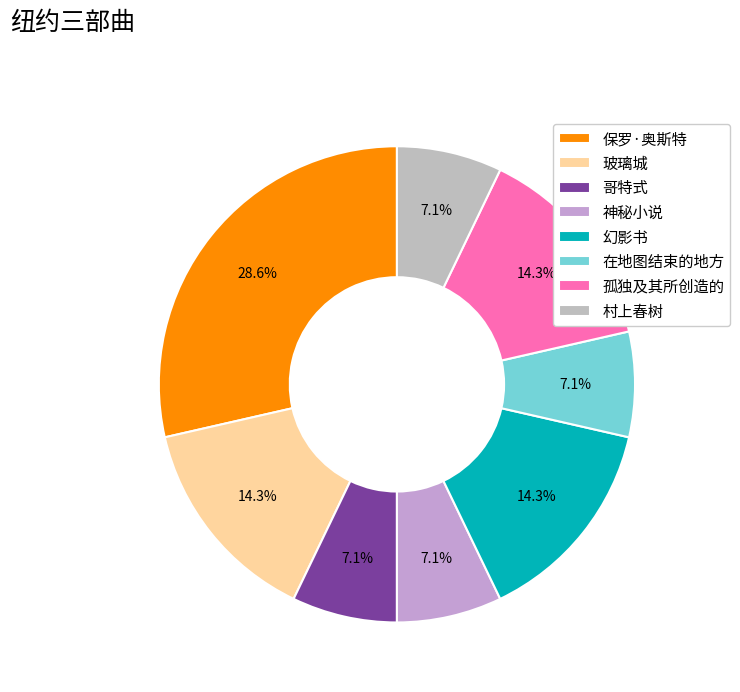

To the nearest percent, what is the difference between the 孤独及其所创造的 and 保罗·奥斯特 slice percentages?

14%